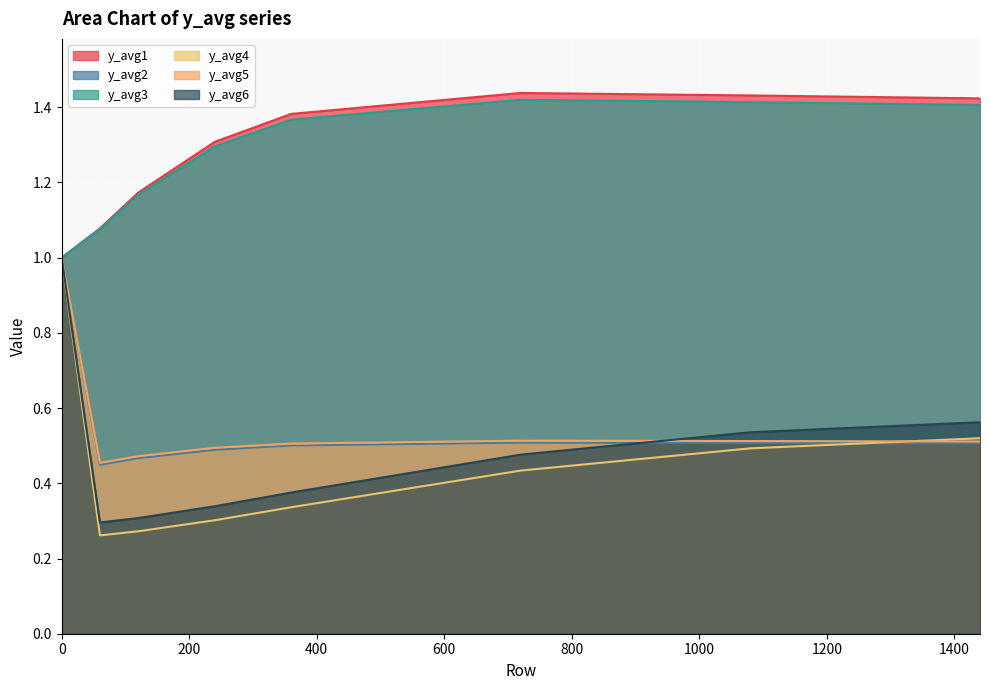

True or false: y_avg3 and y_avg4 intersect in this chart.

False